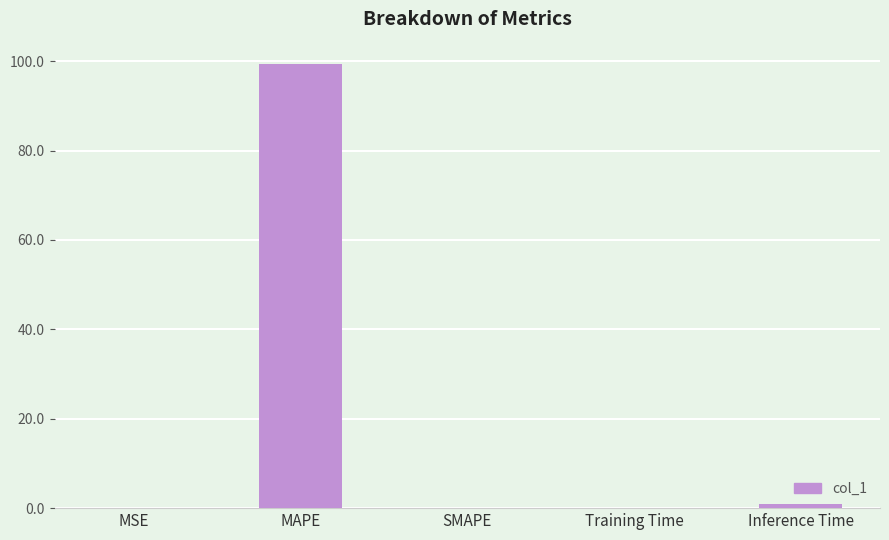

Which label corresponds to the largest value in the chart?

MAPE